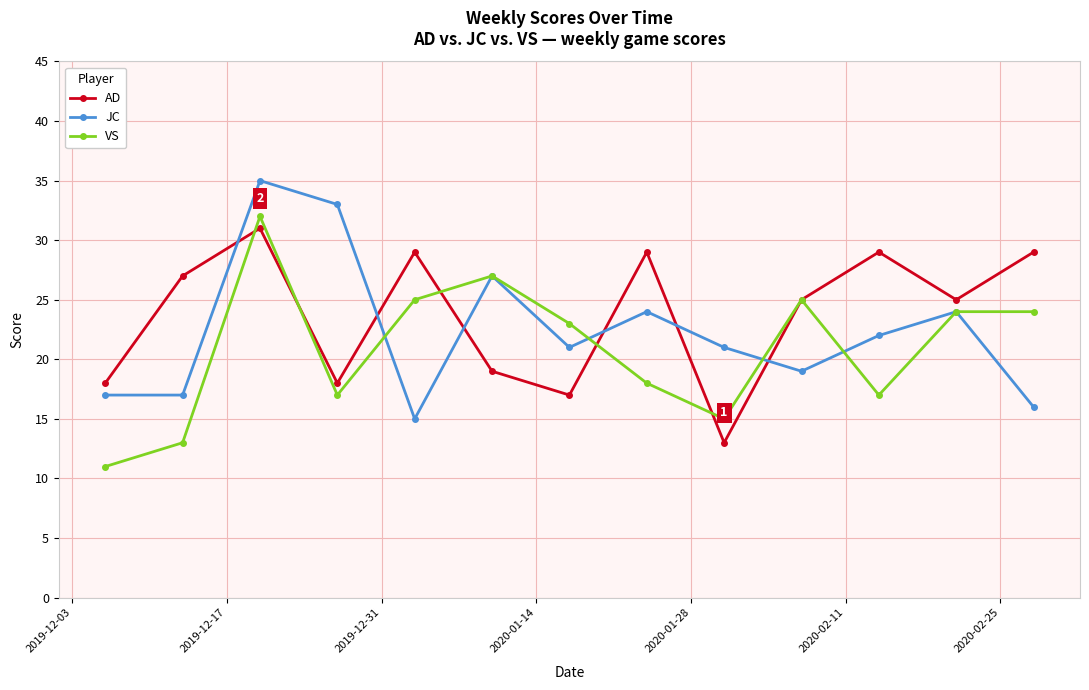

Does the chart have visible grid lines?

Yes